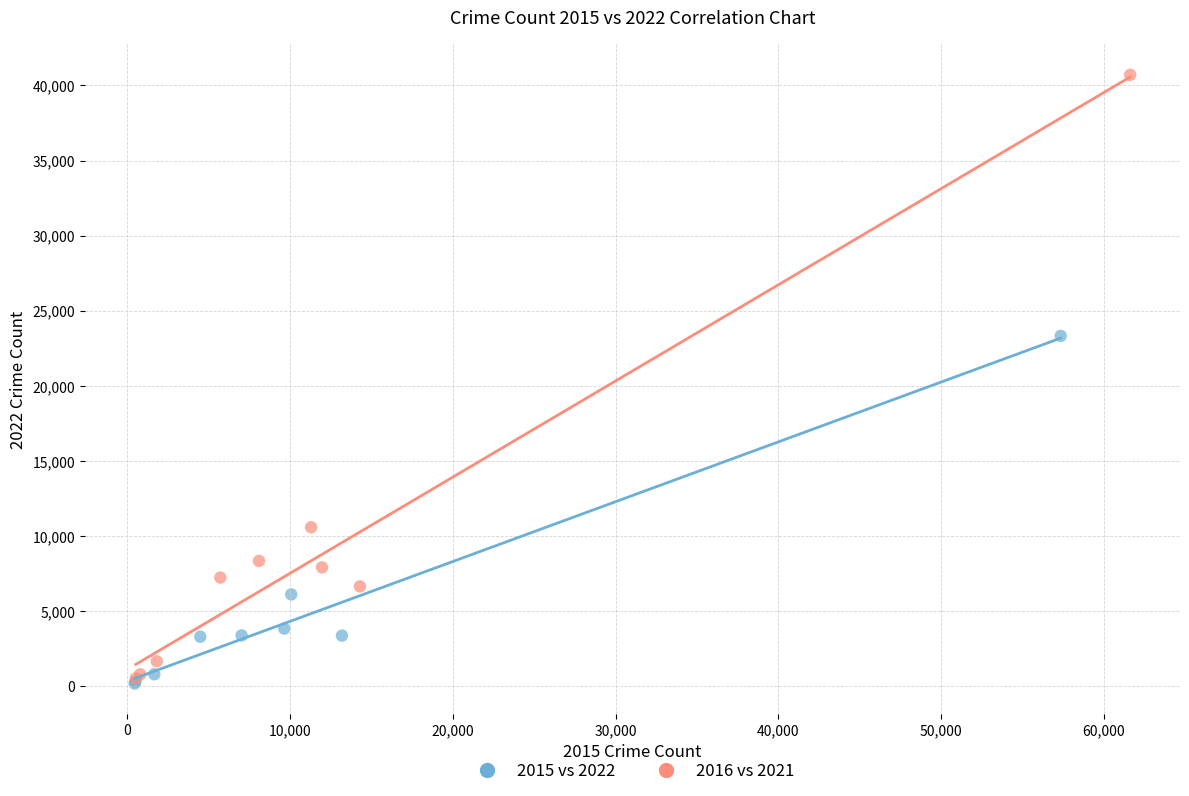

Which series has the largest Y range (max minus min)?

2016 vs 2021